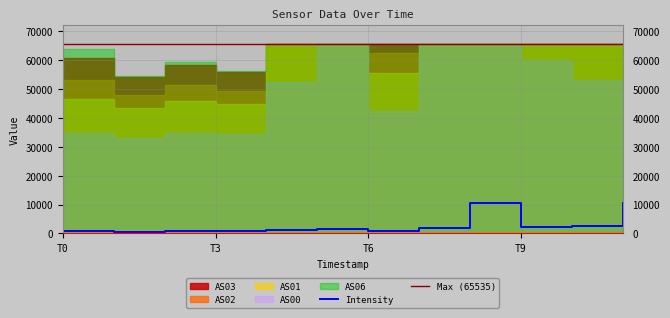

True or false: Max (65535) and Intensity cross at least once.

False